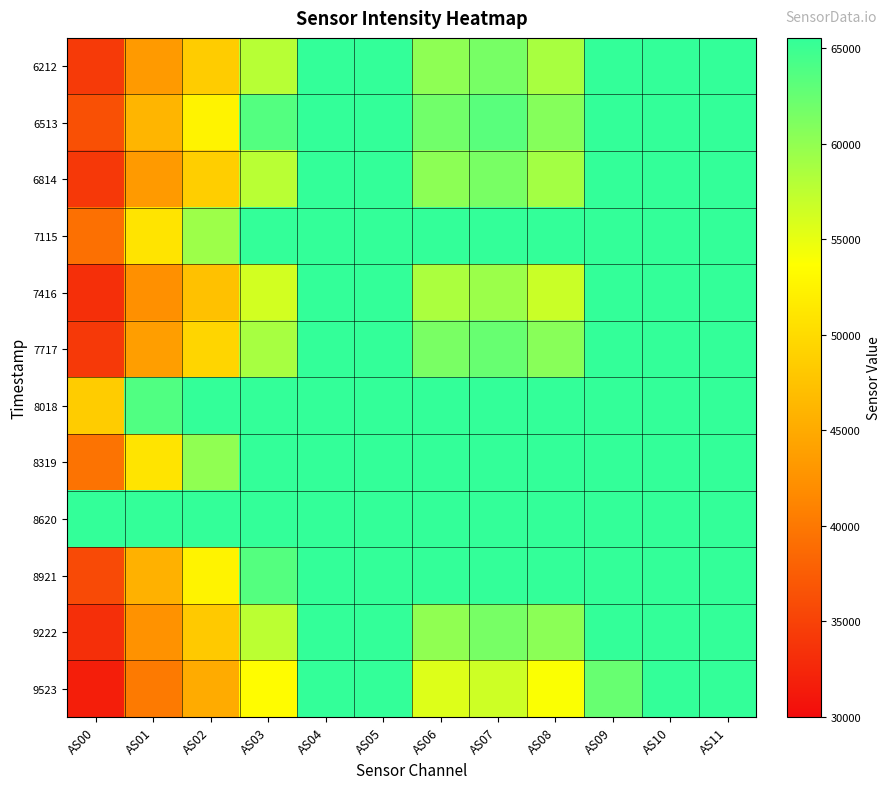

How many distinct data groups are displayed?

12